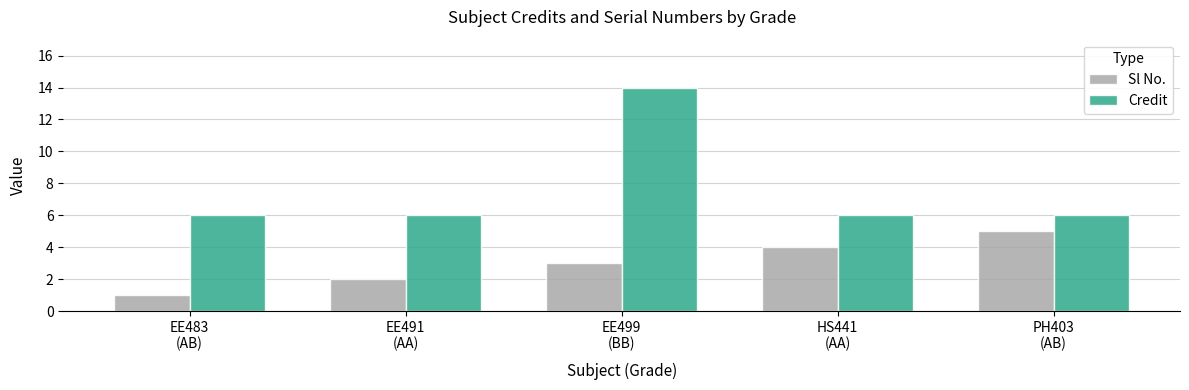

What are all the series names shown in the legend?

Sl No., Credit